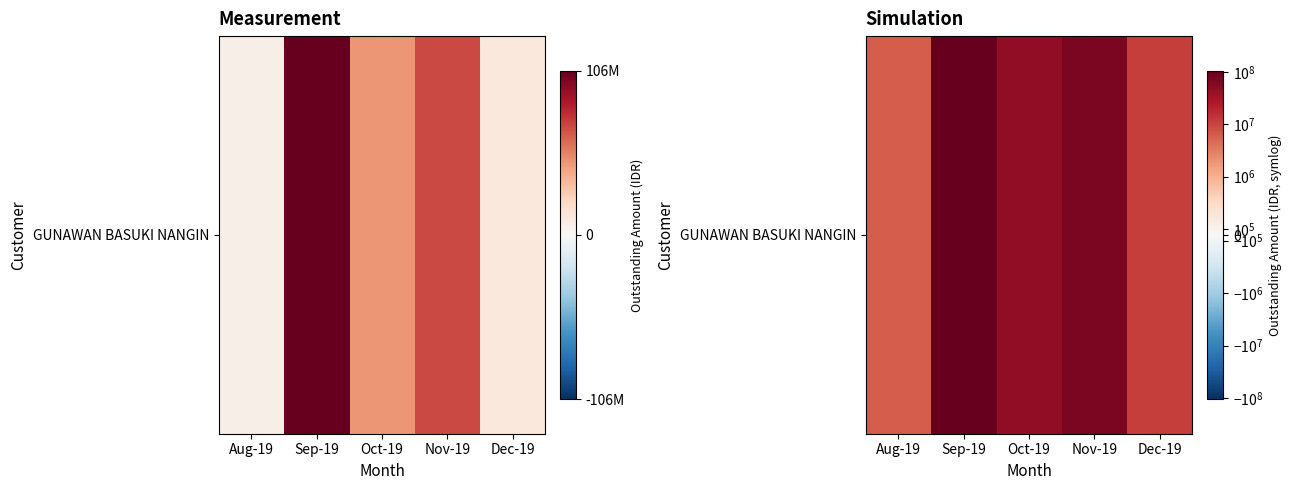

What is the average value?

48021655.5